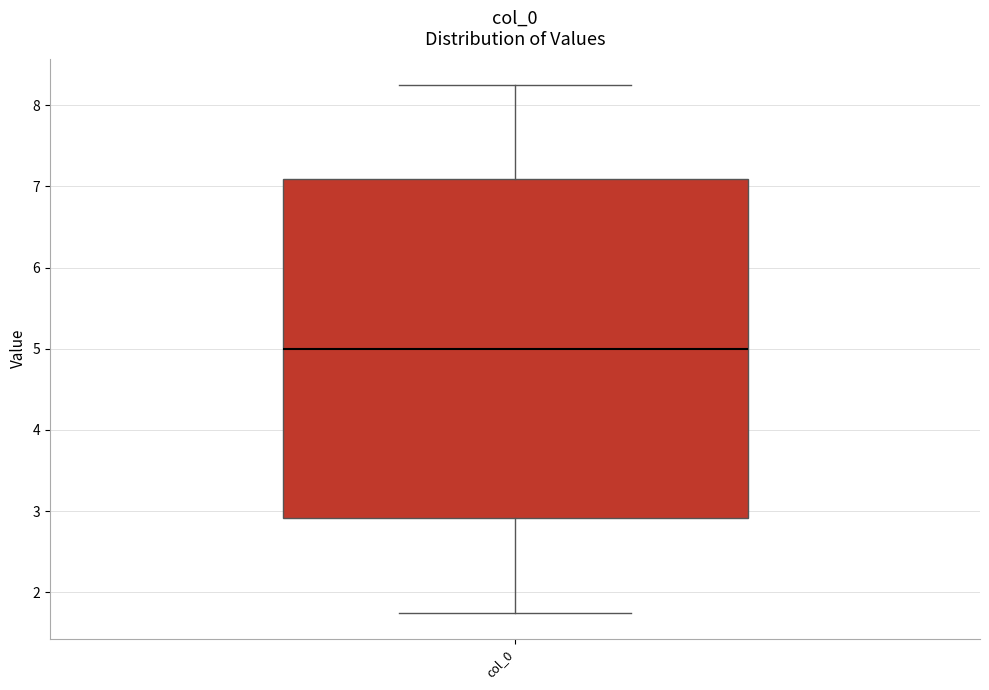

Transcribe this box plot: give where the median line is, the range the box spans, and where the two whiskers end, as read against the y-axis. The values are not printed on the chart, so give them approximately, as read against the axis.

median 5.0, box 2.9 to 7.1, whiskers 1.8 to 8.2